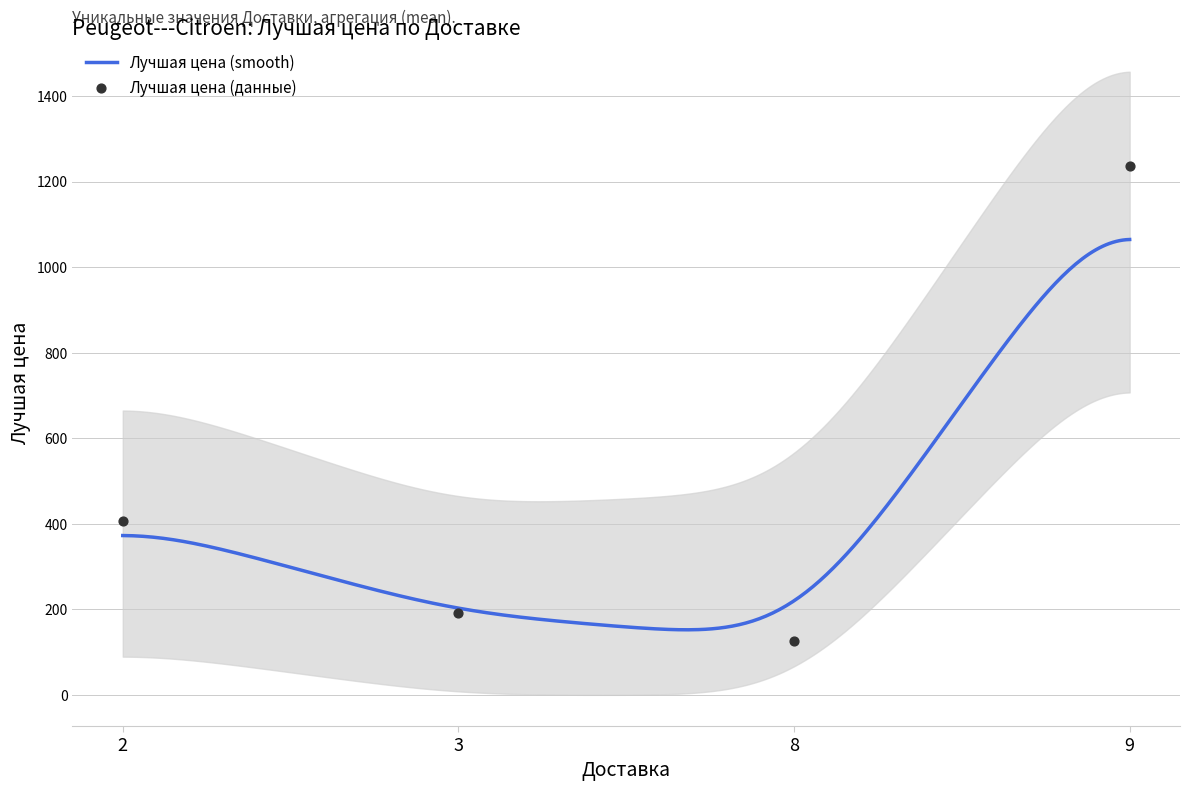

What is the ratio of the value at 9 to the value at 2?

3.0